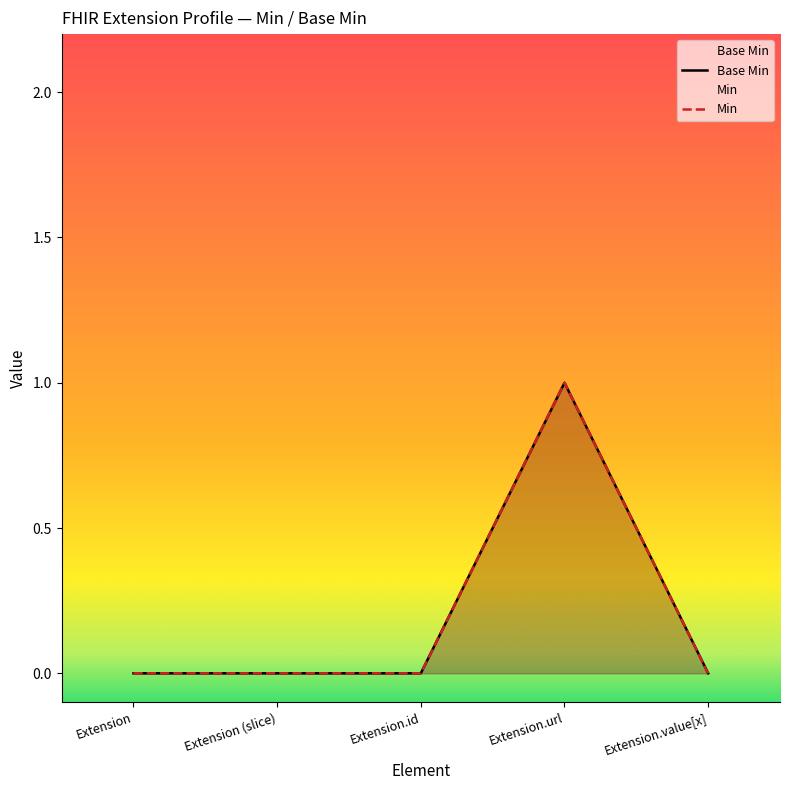

At which category does the data reach its first local peak?

Extension.url